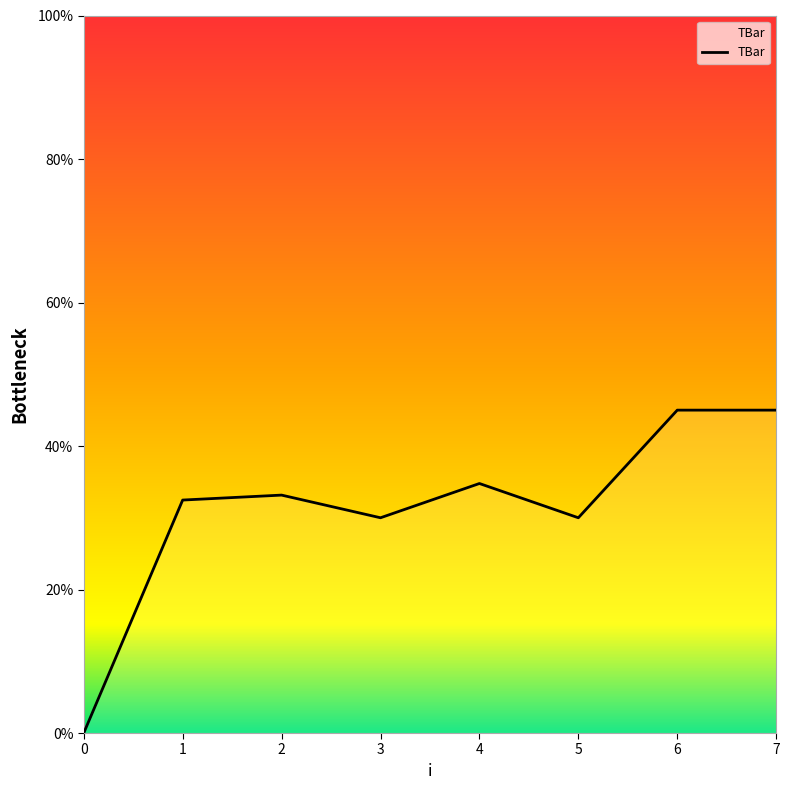

What is the average value?

31.3